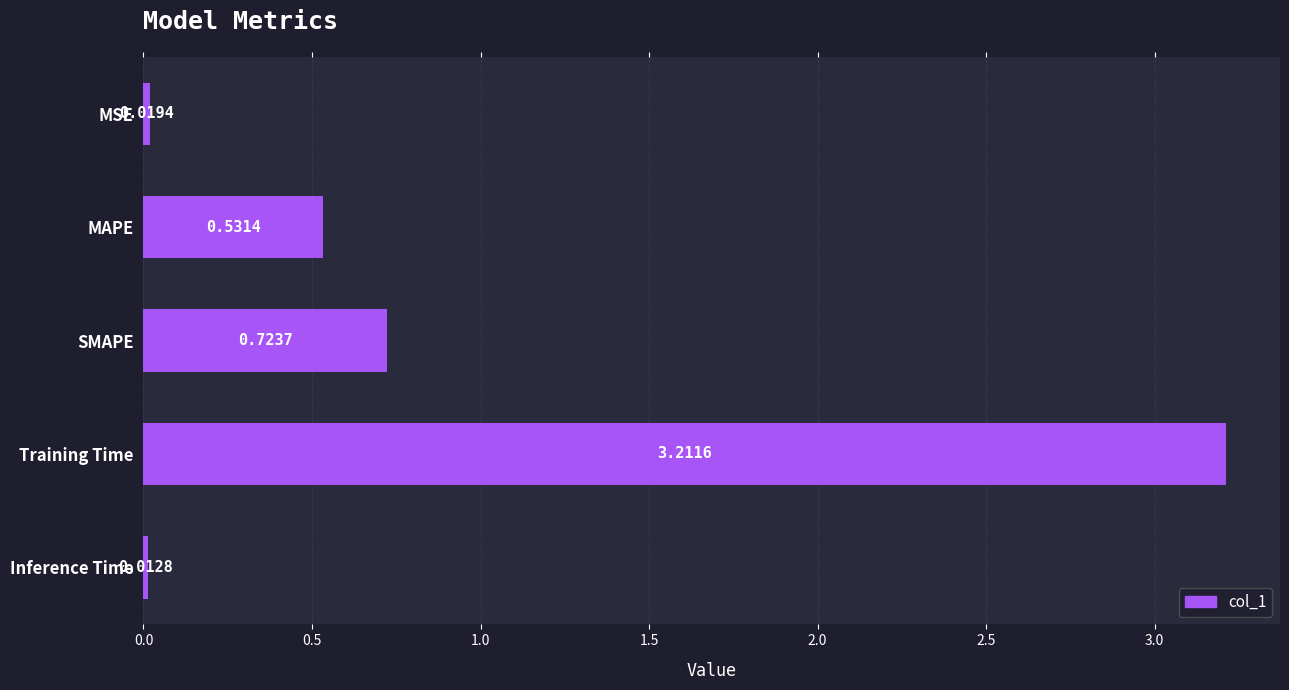

Rank the categories by value from lowest to highest.

Inference Time, MSE, MAPE, SMAPE, Training Time